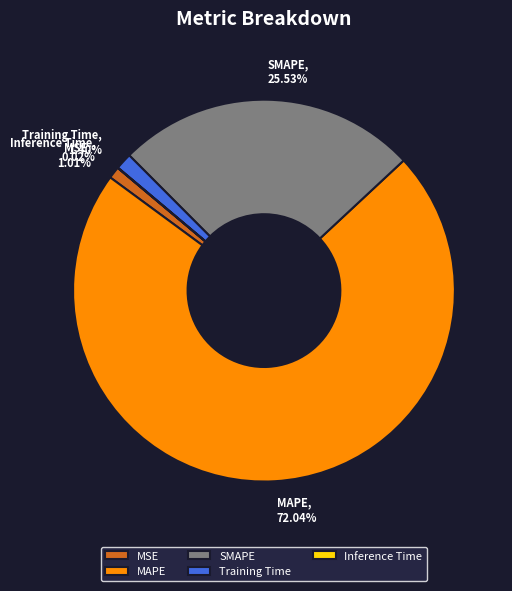

What is the ratio of the value at Training Time to the value at SMAPE?

0.1